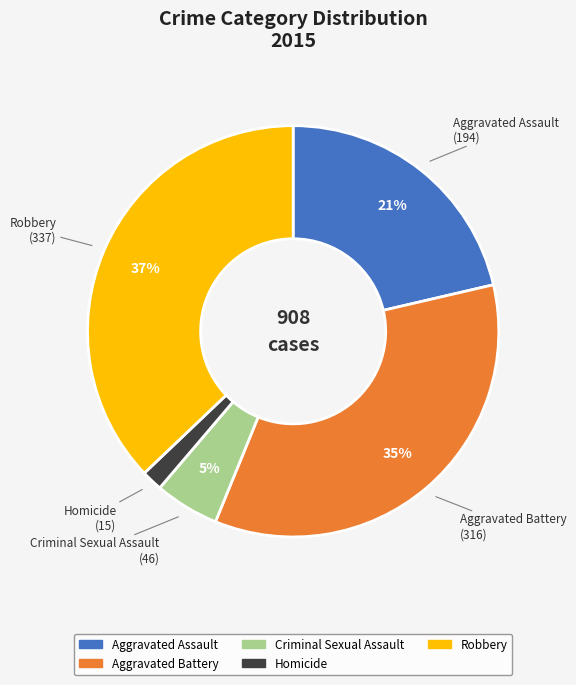

What is the smallest slice in the pie chart?

Homicide